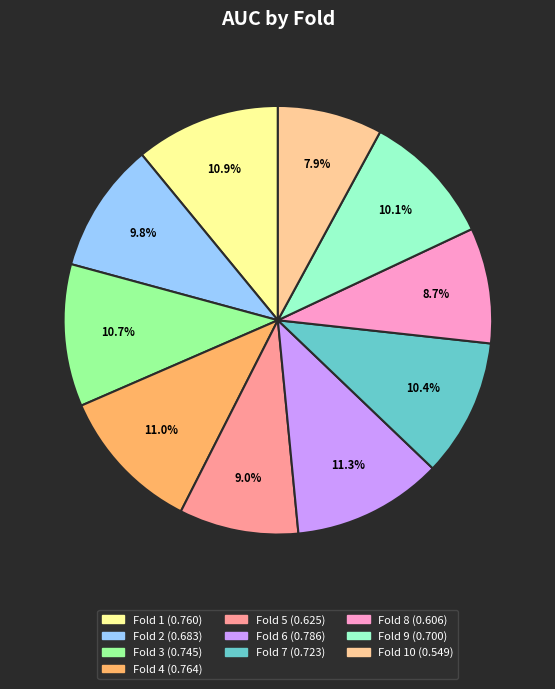

To the nearest percent, what is the average slice percentage?

10%